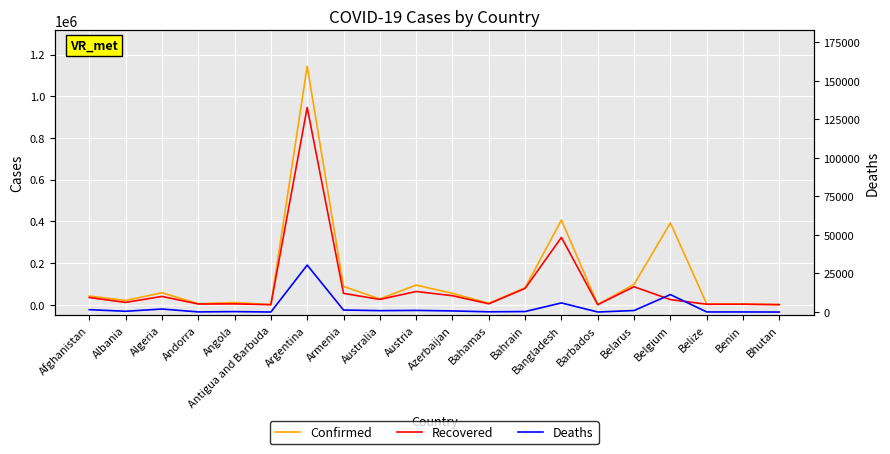

At which category is the sum across all series the highest?

Argentina